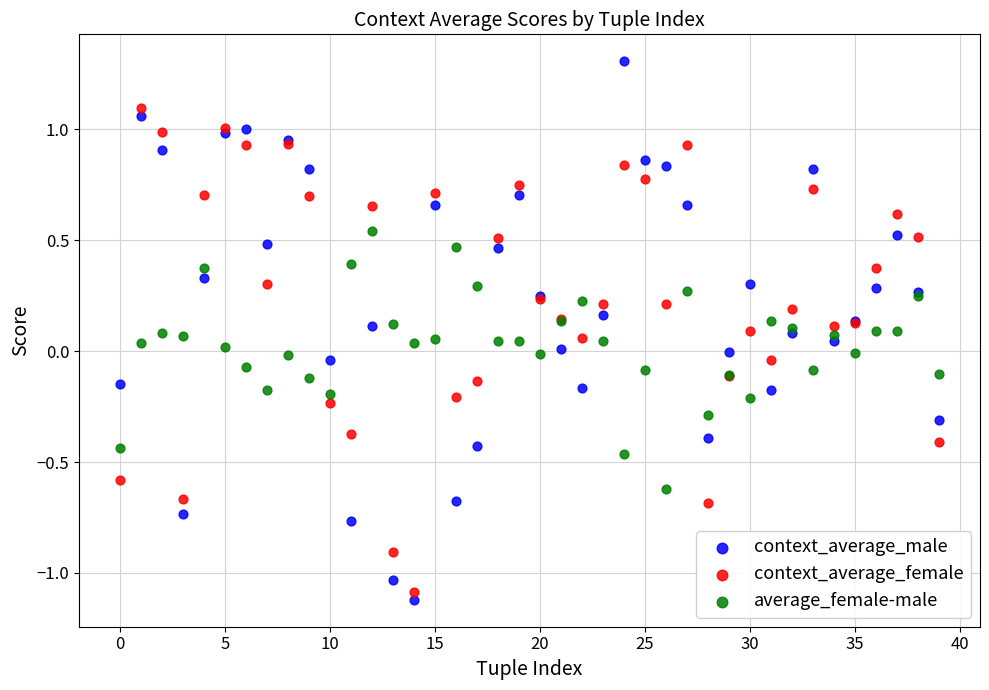

What are all the series names shown in the legend?

context_average_male, context_average_female, average_female-male